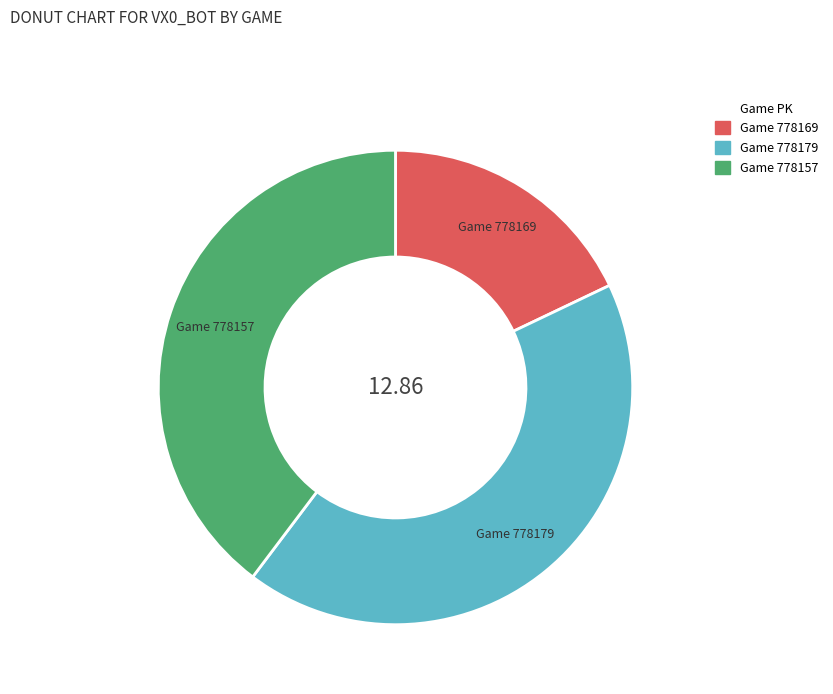

Does any single category account for the majority?

No